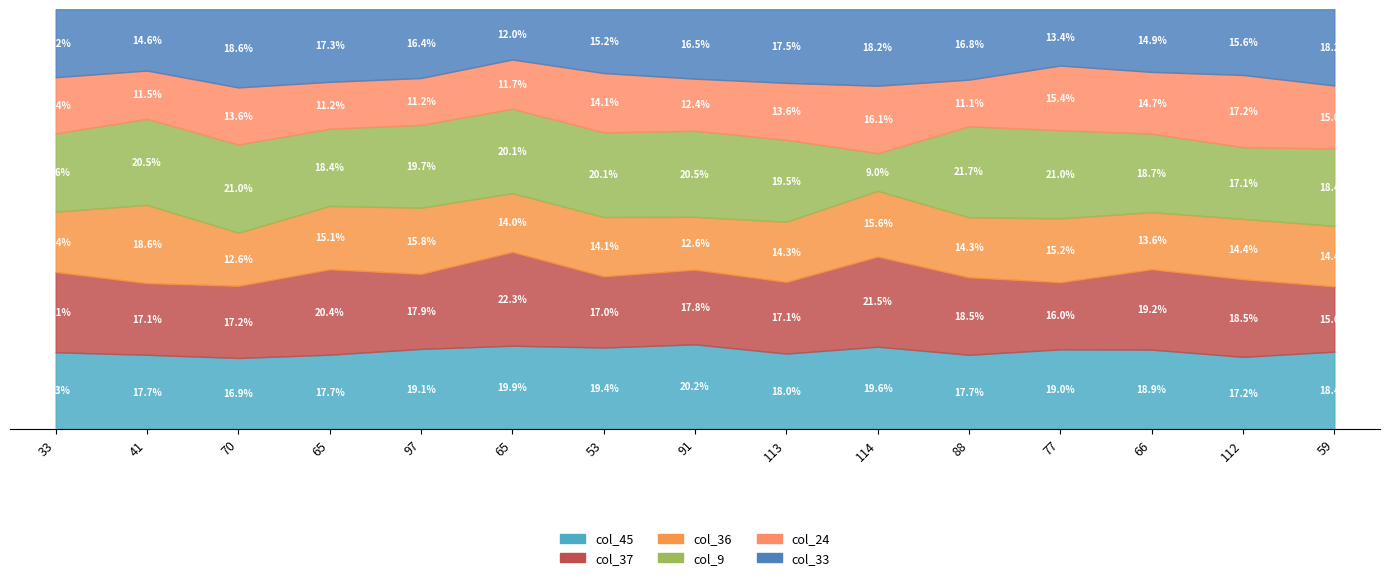

How many distinct data groups are displayed?

6